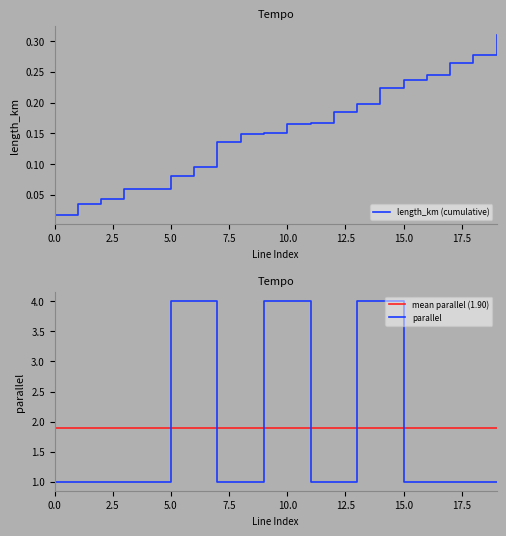

True or false: mean parallel (1.90) and parallel intersect in this chart.

True